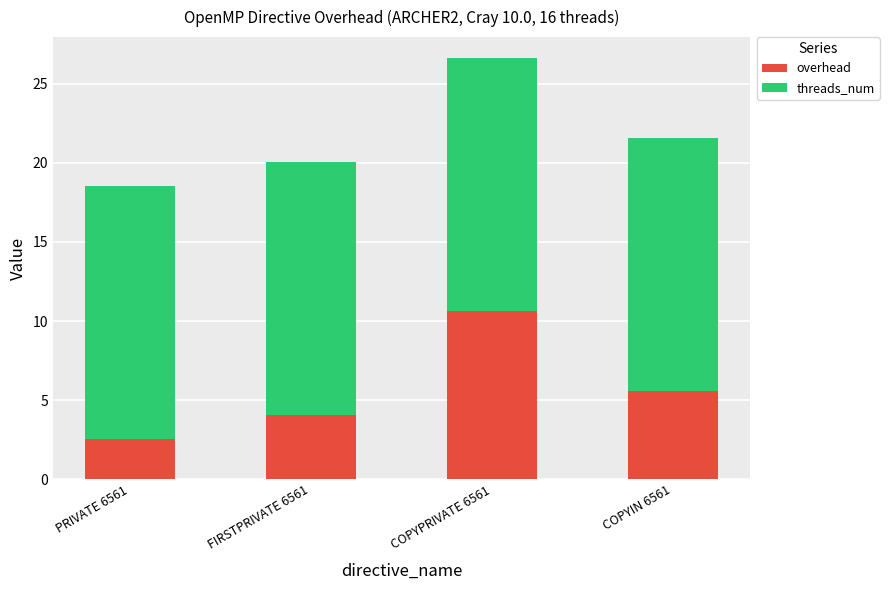

What are all the series names shown in the legend?

overhead, threads_num